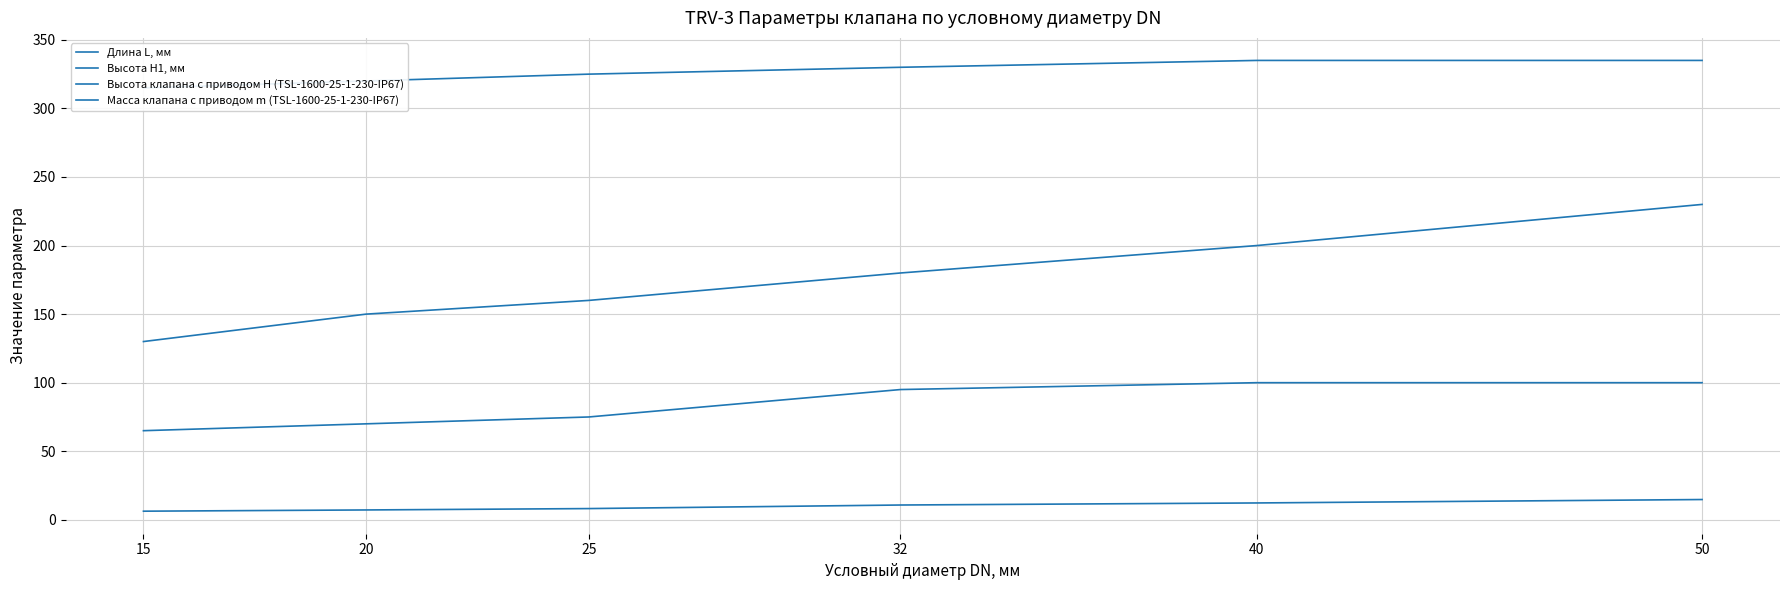

Between 25 and 40, which series saw the biggest shift?

Длина L, мм